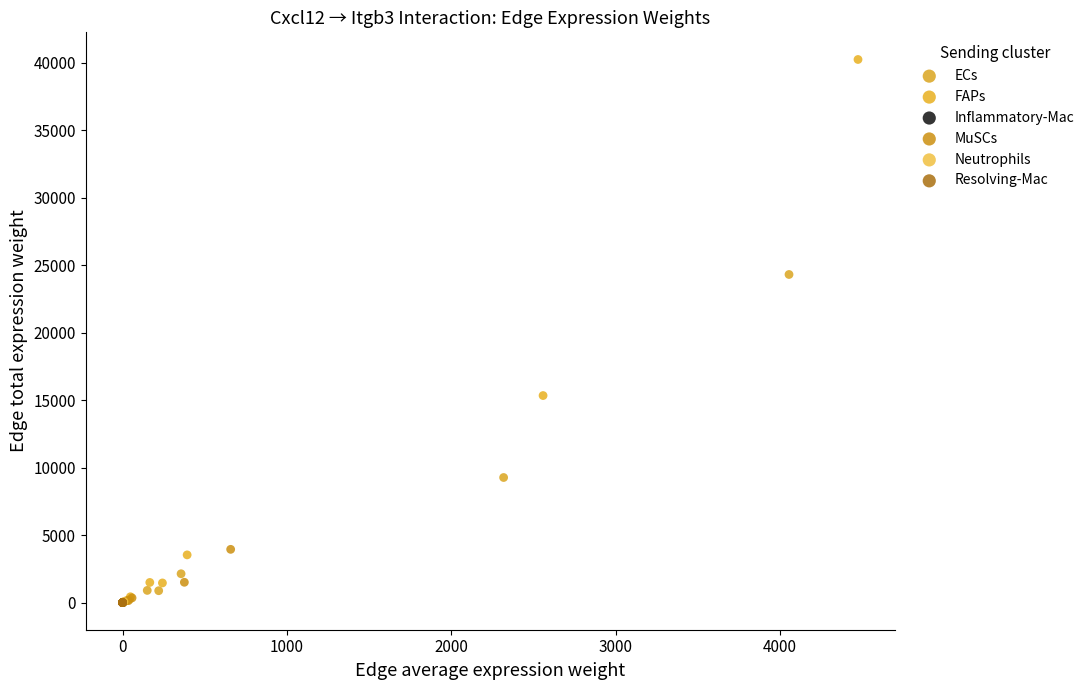

Which series contains the highest Y value?

FAPs